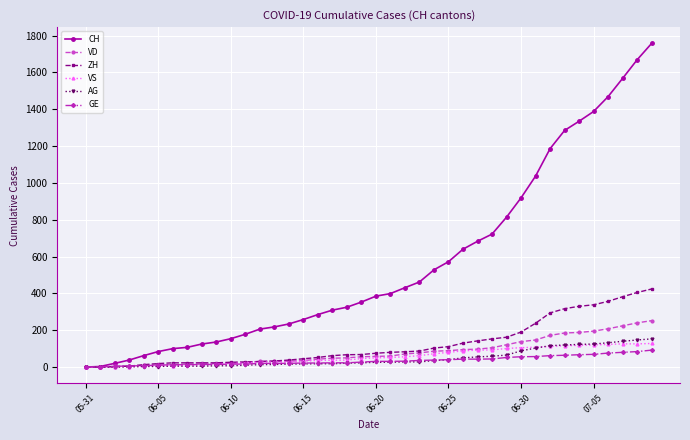

Which series has the widest spread of values?

CH